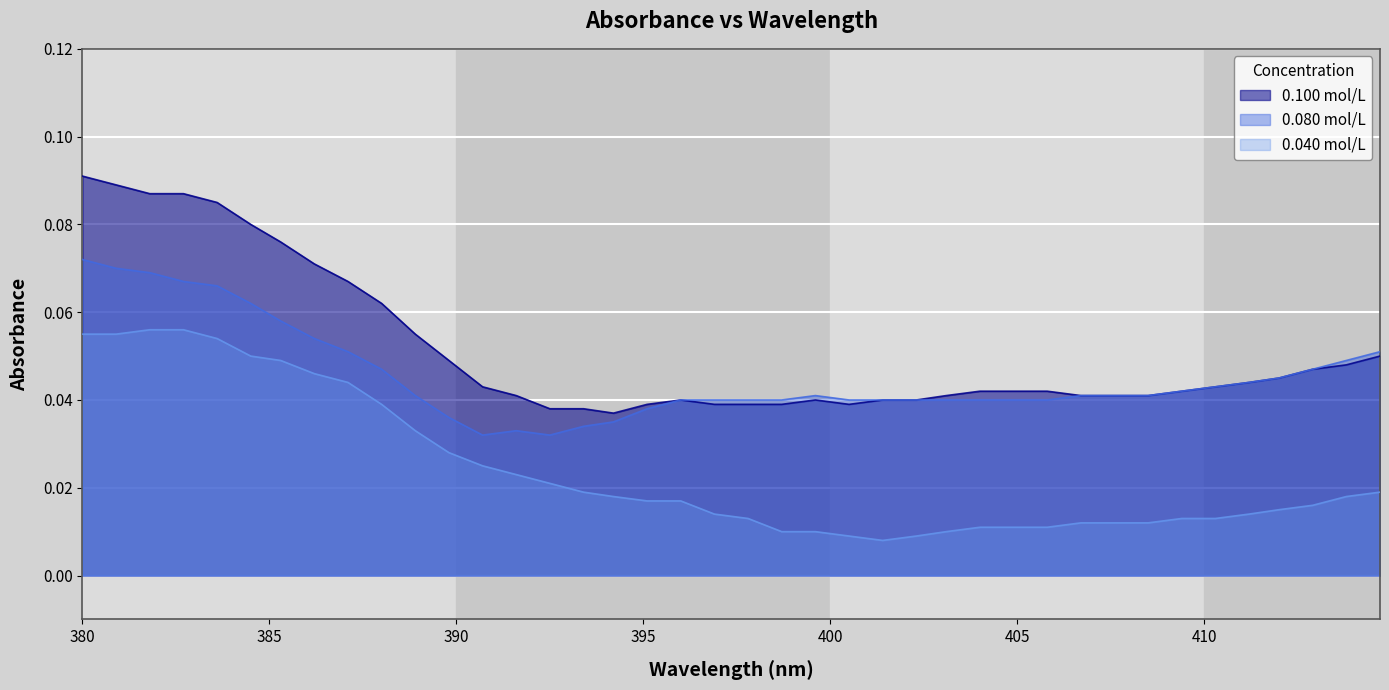

At how many categories does at least one series exceed 0?

40